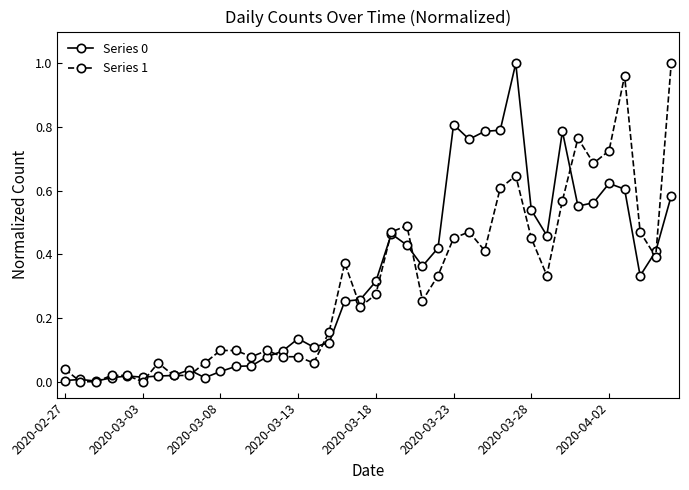

True or false: Series 1 has more than 2 interior local peaks.

True